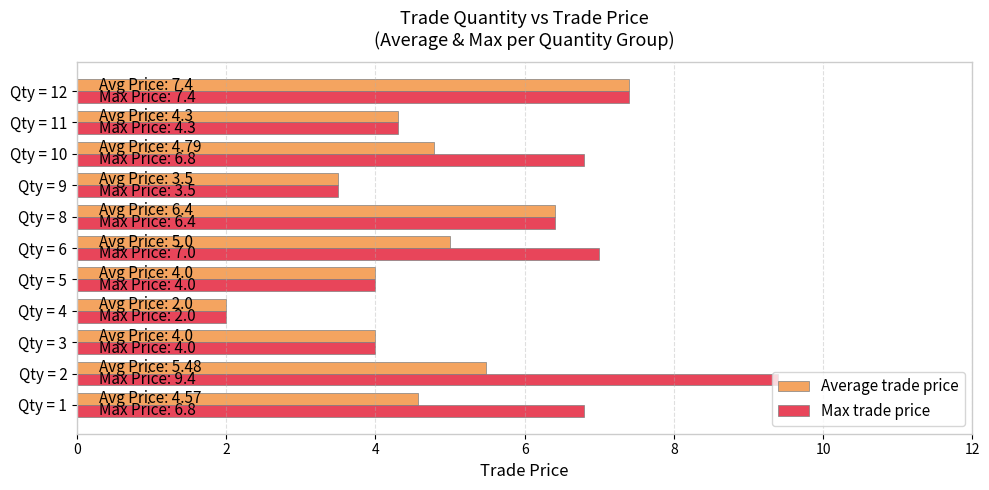

Which series has the largest range (max minus min)?

Max trade price